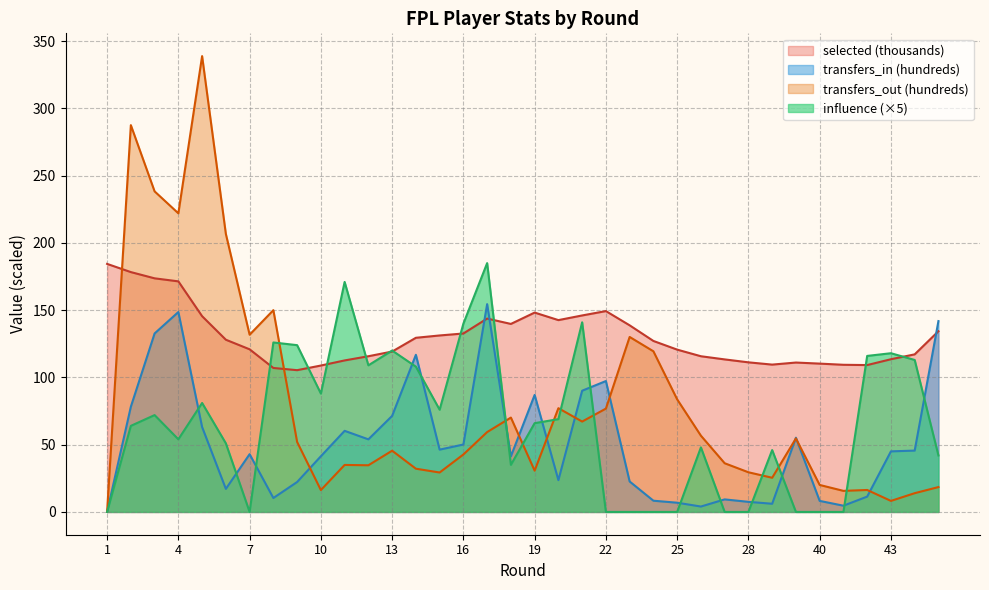

At which label does selected first exceed 127?

1